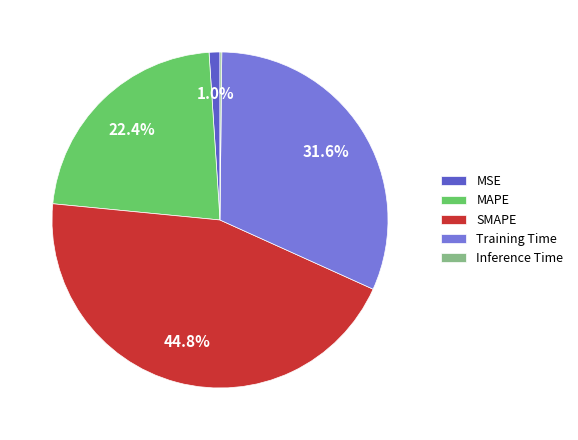

Does Training Time represent more than half of the total?

No